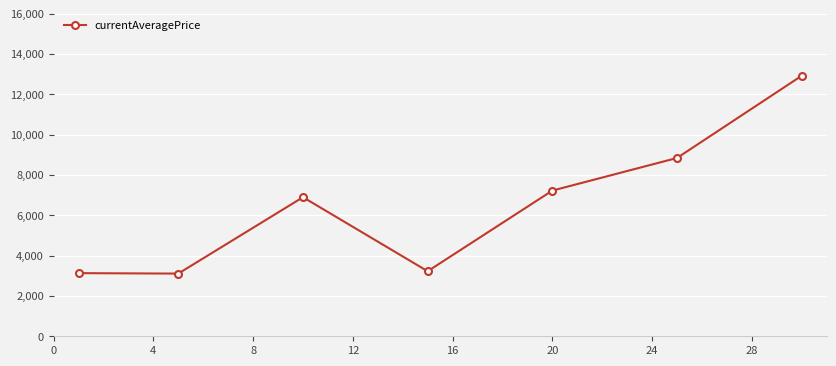

What is the difference between the maximum and minimum values?

9812.3